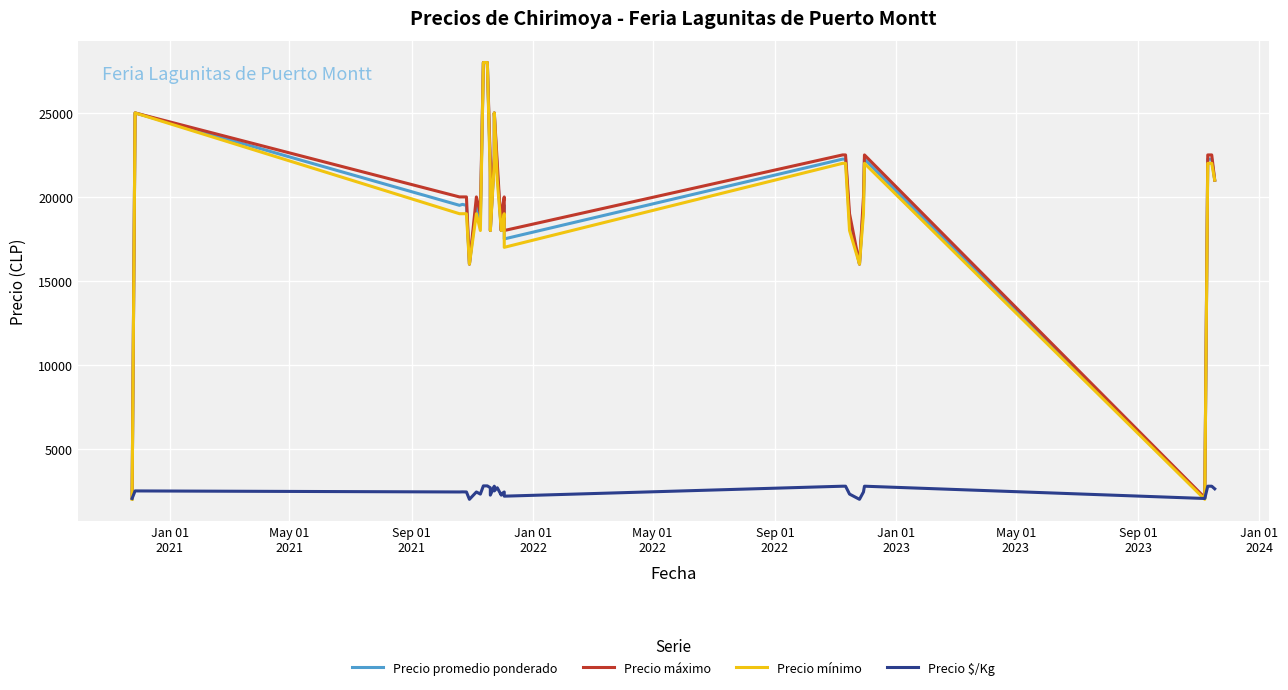

At which category does Precio promedio ponderado reach its first local valley?

Sep 01
2021